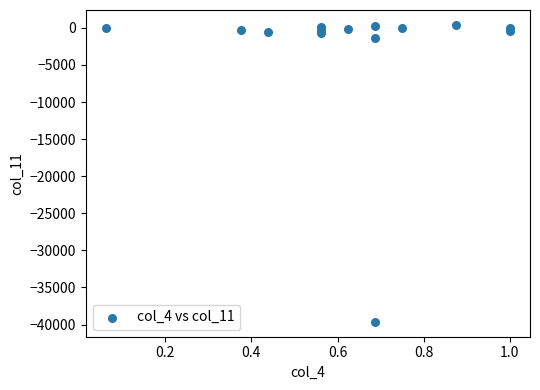

What Y value in the scatter plot is closest to -19620?

-1353.0